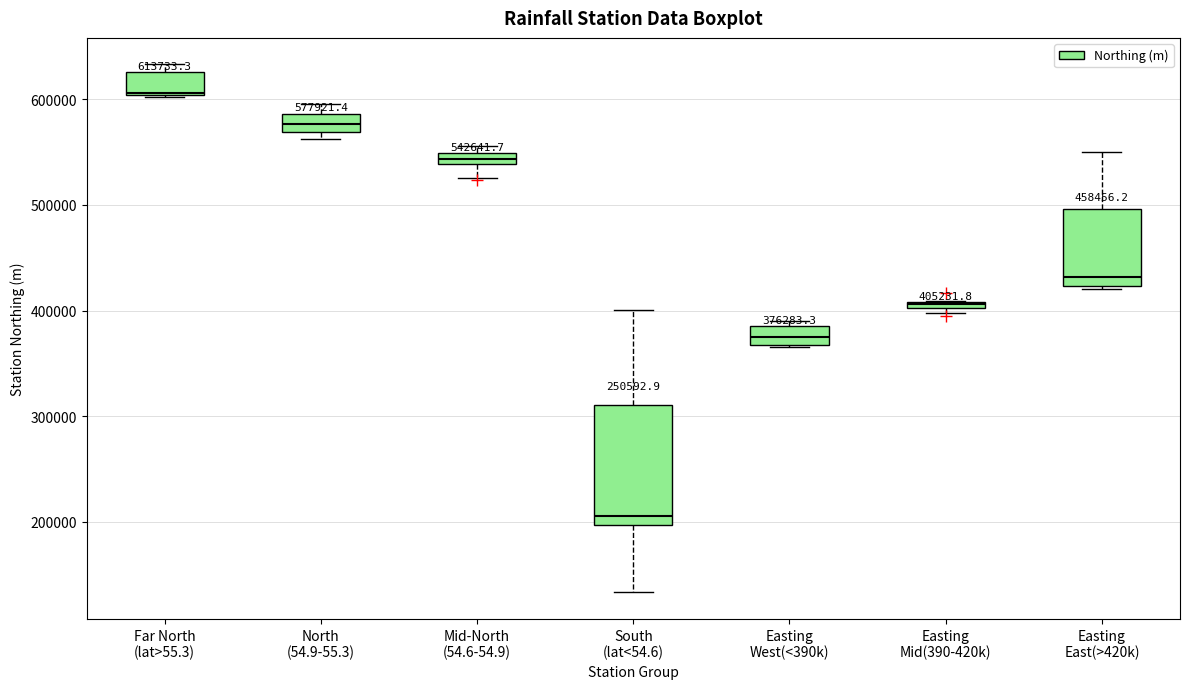

Which box's median line is the lowest?

South (lat<54.6)